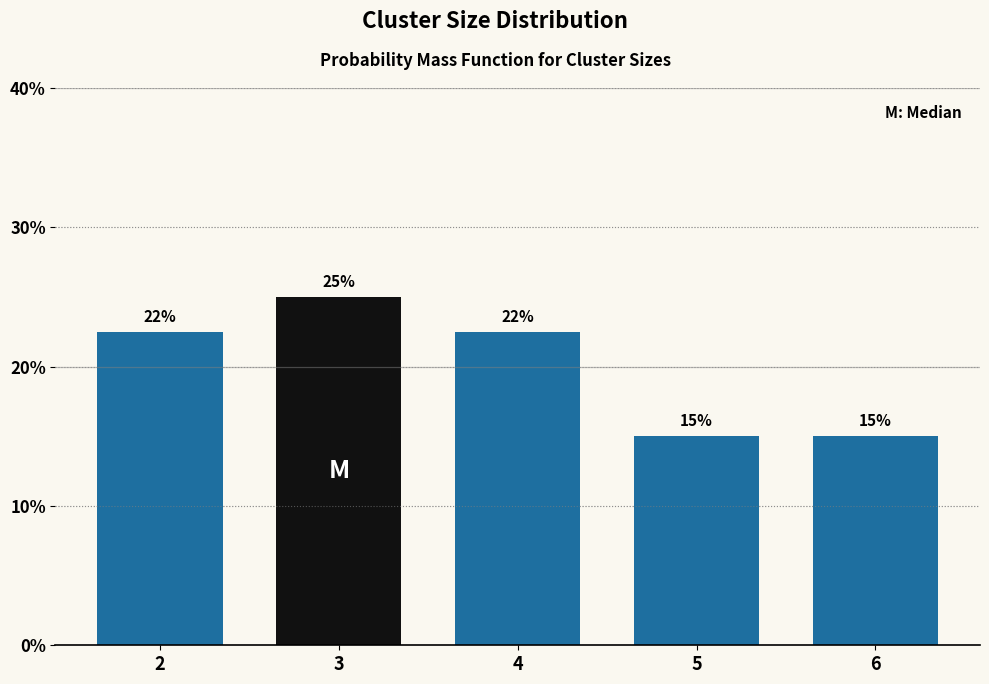

Approximately how many times larger is the value at 2 compared to 6?

1.5